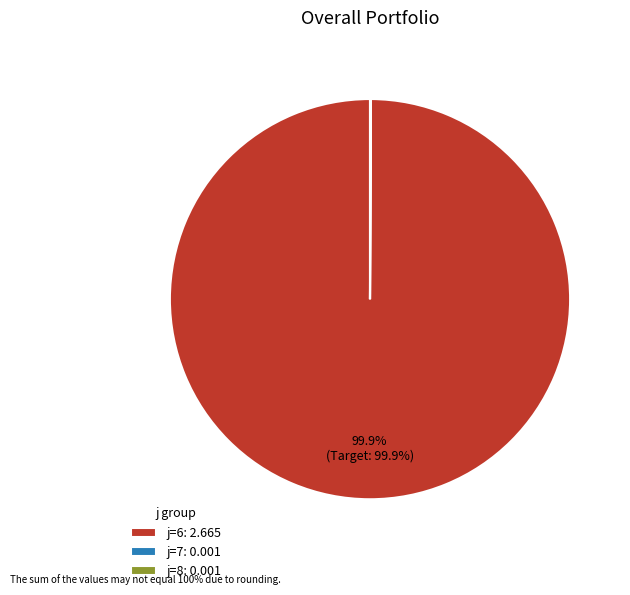

Which category has the biggest portion of the pie?

j=6: 2.665